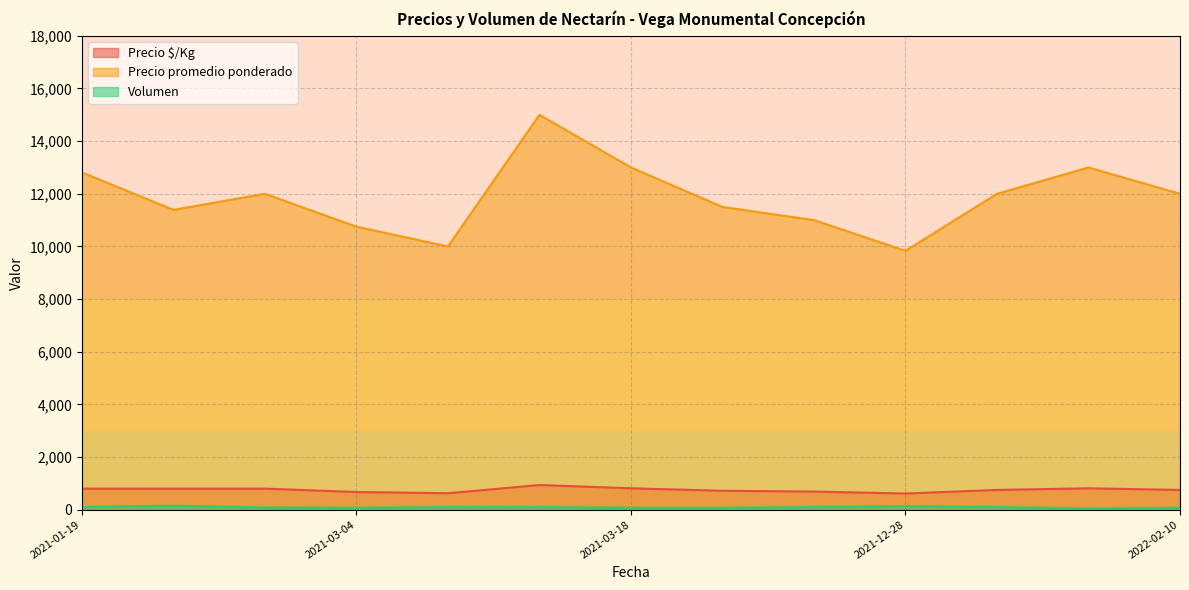

True or false: Precio $/Kg and Precio promedio ponderado intersect in this chart.

False